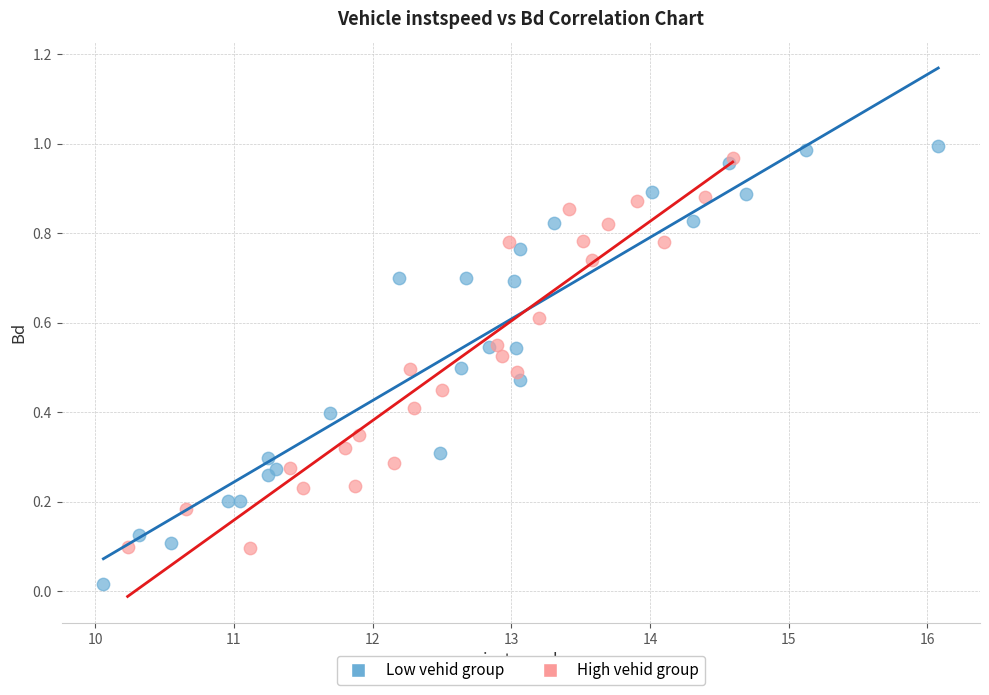

Which series has the largest Y range (max minus min)?

Low vehid group